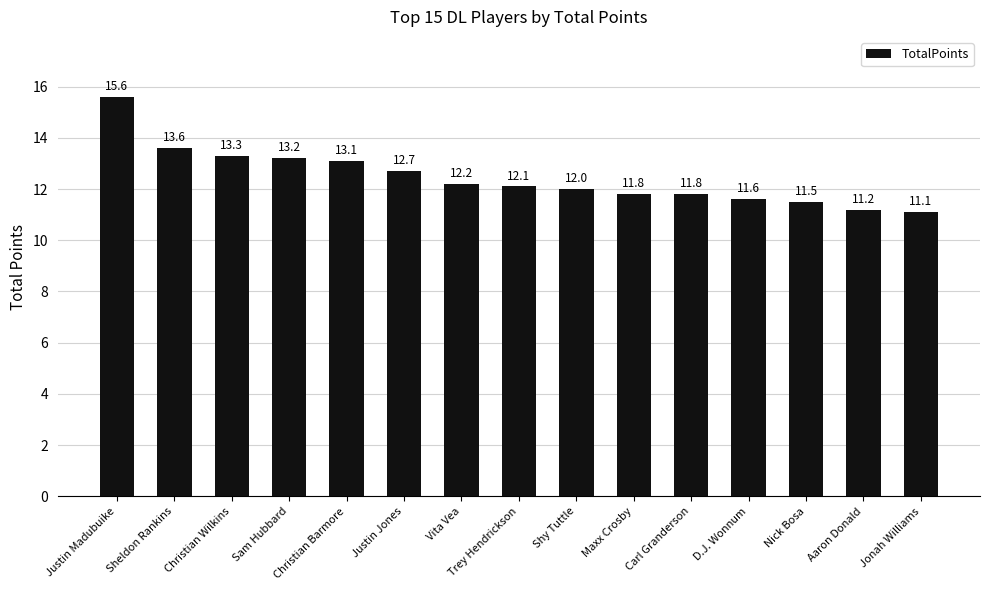

Which label corresponds to the largest value in the chart?

Justin Madubuike